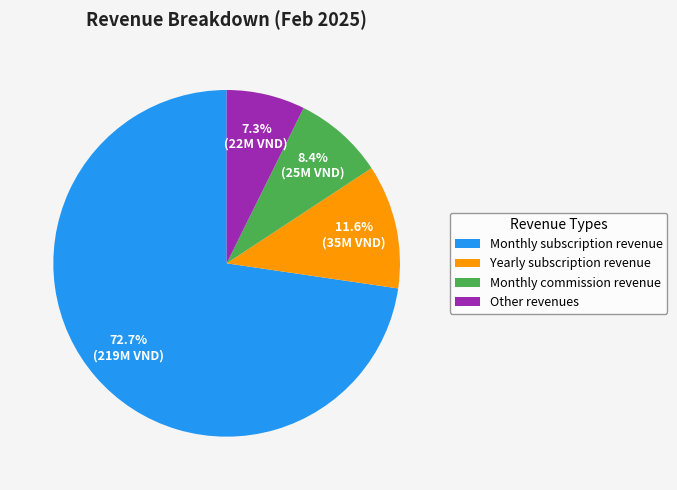

To the nearest percent, what portion does Yearly subscription revenue represent?

12%